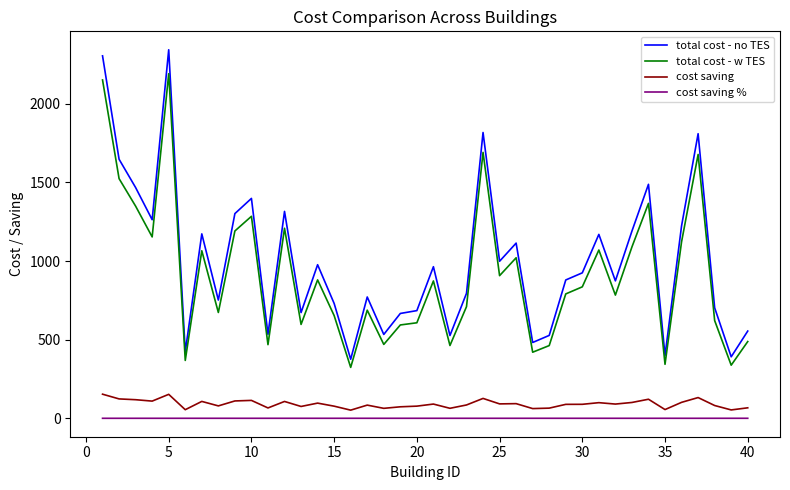

How many values in the total cost - no TES series exceed 924?

20